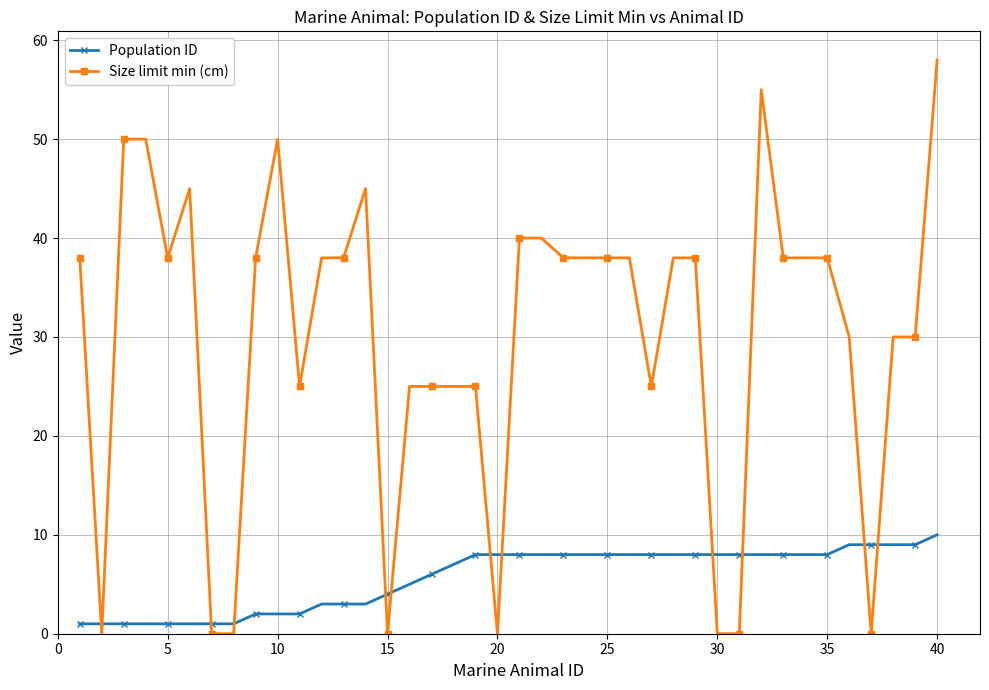

Rank the series by their average value, from lowest to highest.

Population ID, Size limit min (cm)